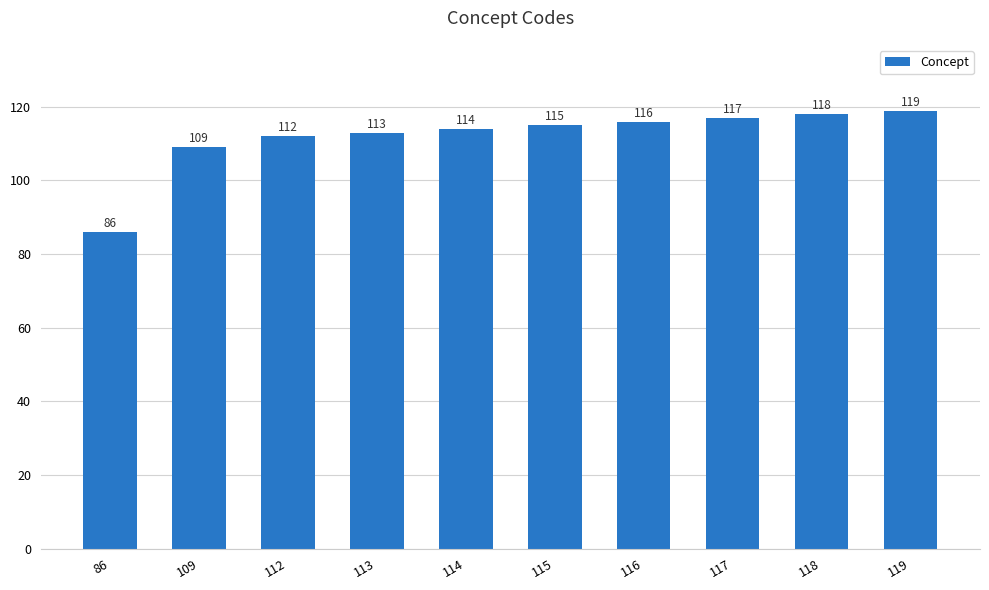

At which category does the chart reach its minimum across all series?

86